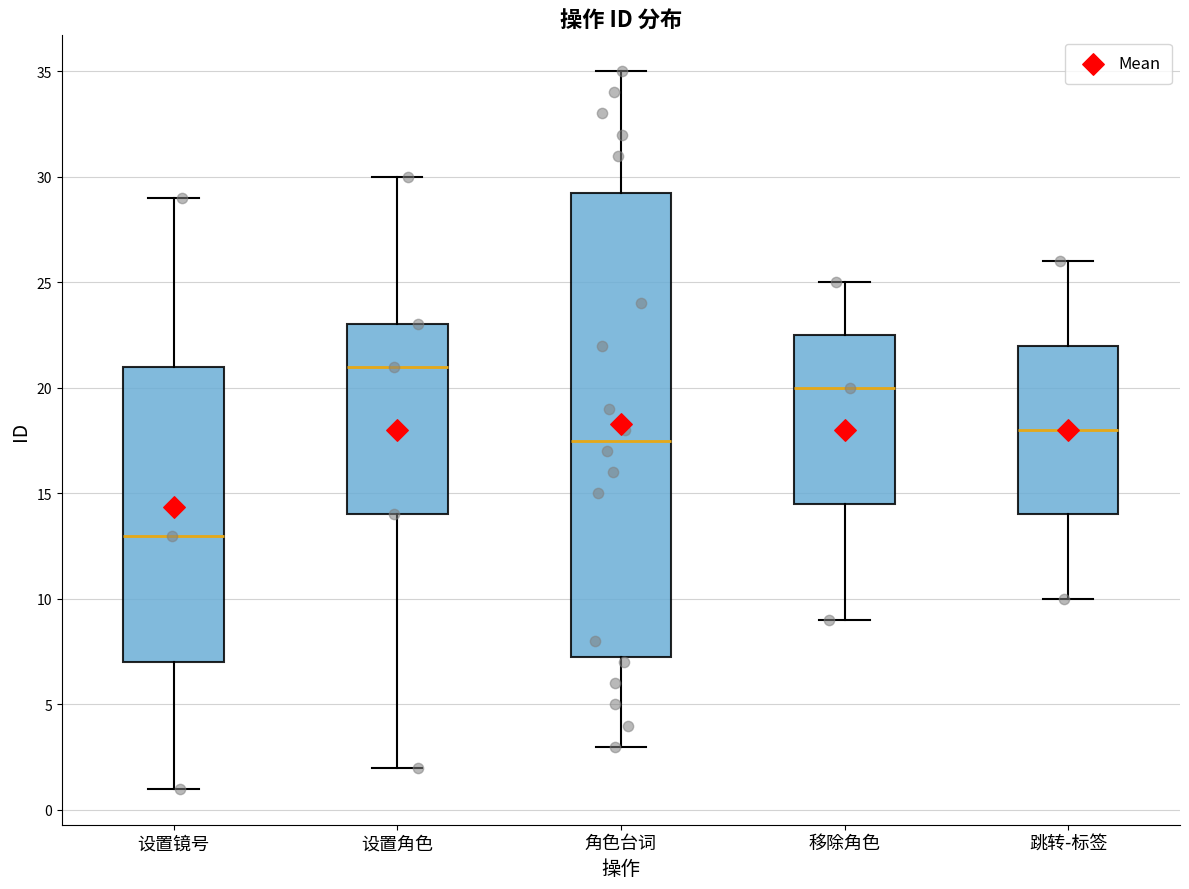

Which box's median line is the highest?

设置角色